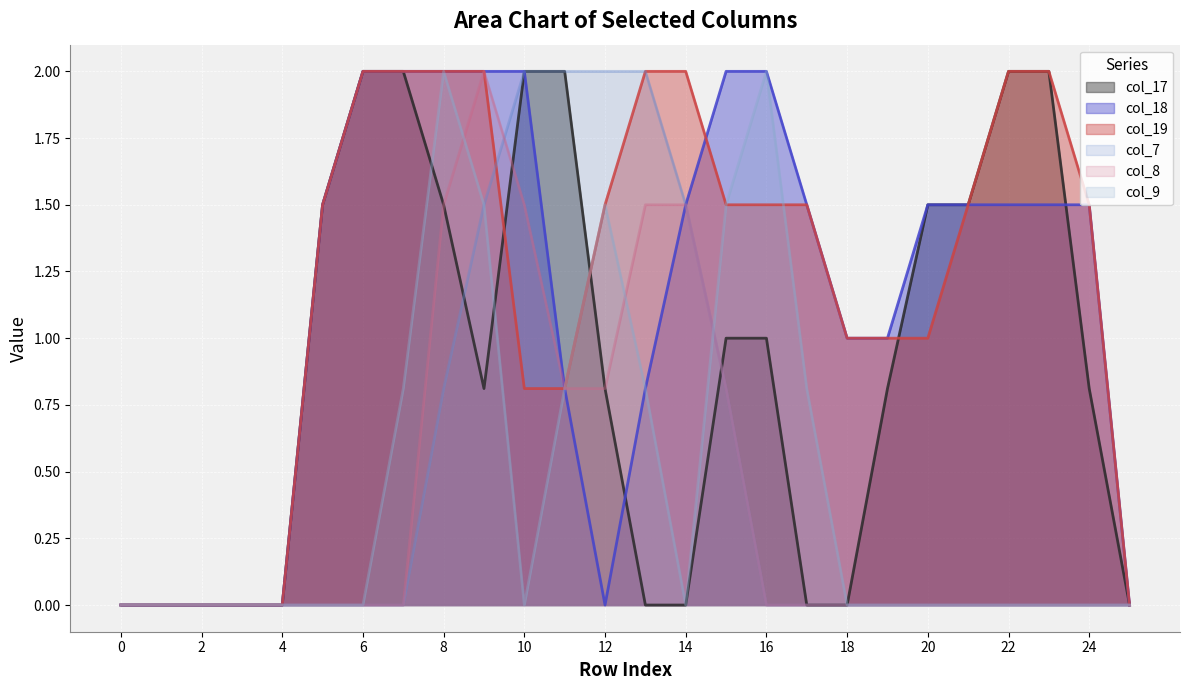

What is the sum of all col_19 values?

31.1